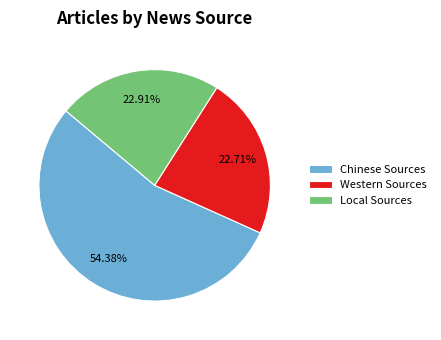

Approximately how many times larger is the value at Chinese Sources compared to Local Sources?

2.4